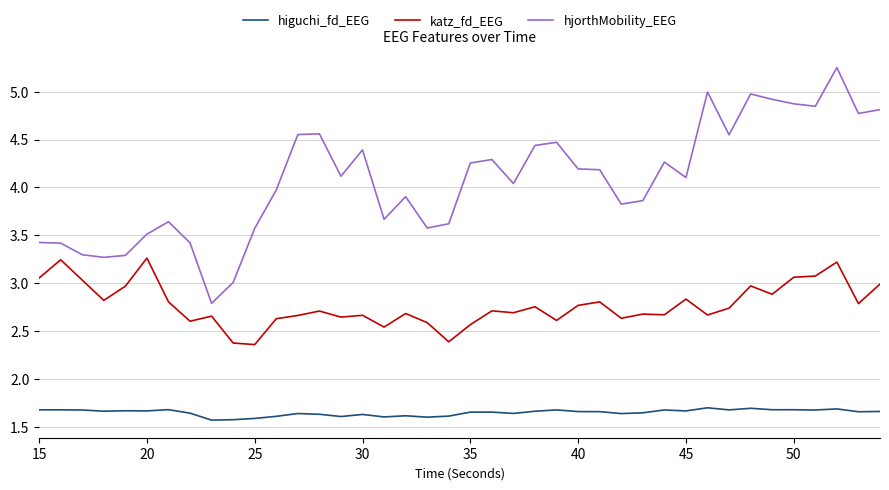

In katz_fd_EEG, how many points are higher than both neighbors (excluding endpoints)?

13